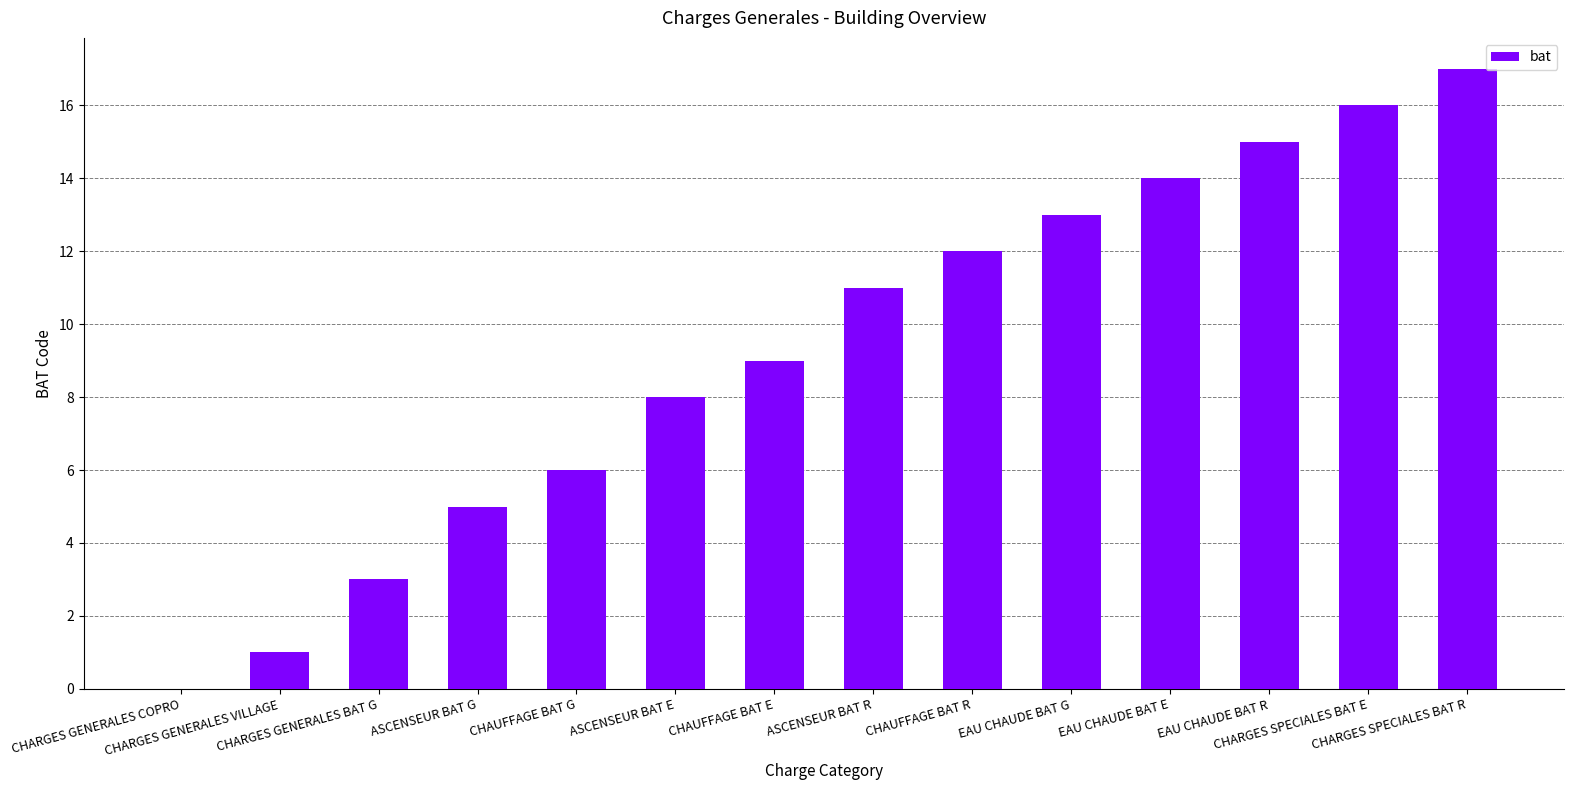

Reading left to right, extract all data points from this chart.

0	1	3	5	6	8	9	11	12	13	14	15	16	17